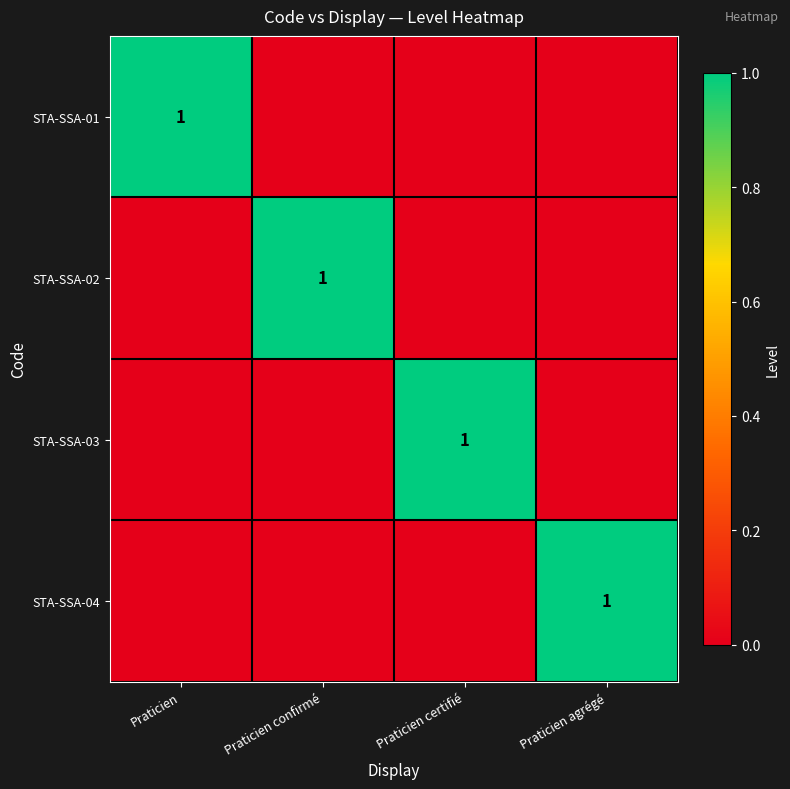

True or false: STA-SSA-02 has a value of 1 at Praticien certifié.

False